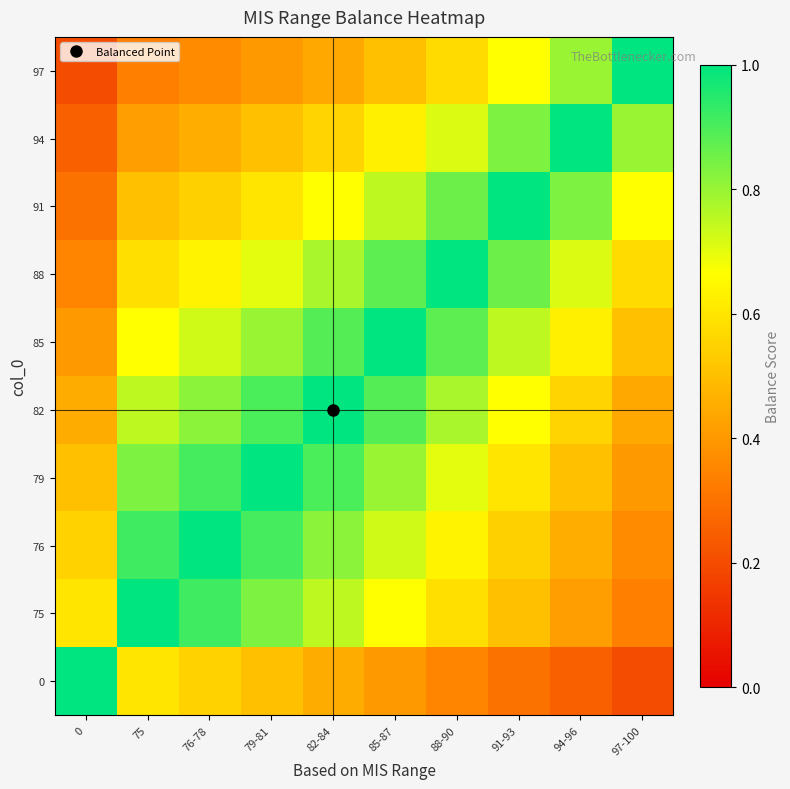

What is the spread (max minus min) of values at 94-96?

0.8